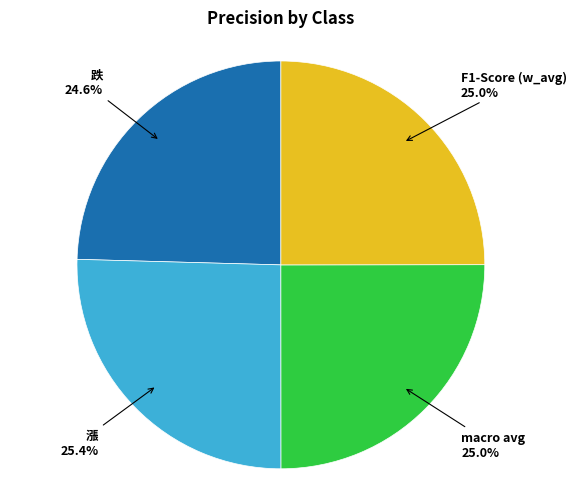

Does any single category account for the majority?

No